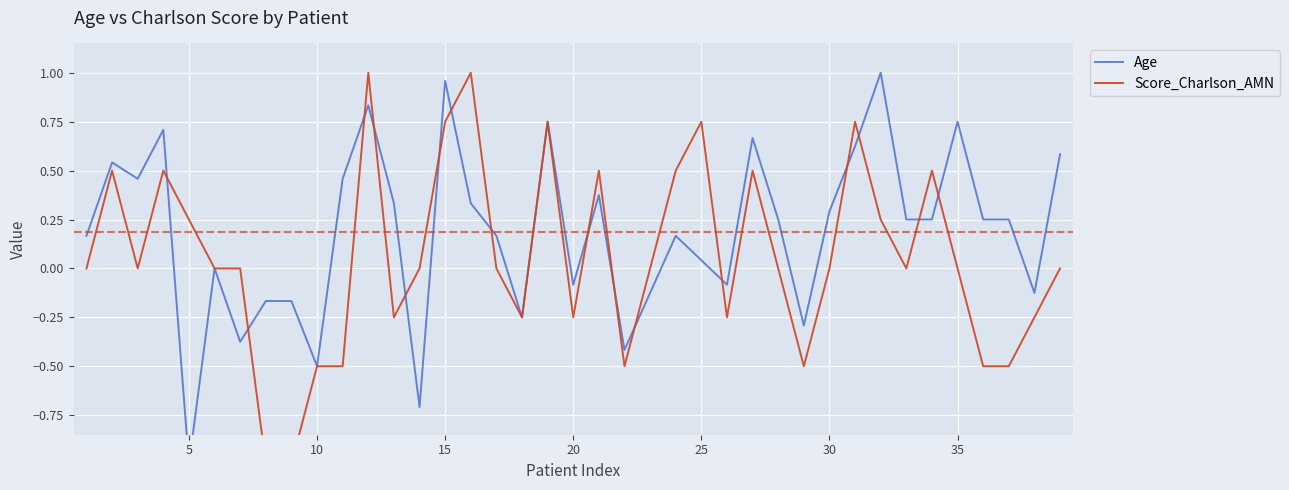

Is the value of Score_Charlson_AMN at 20 greater than the value of Age at 27?

No